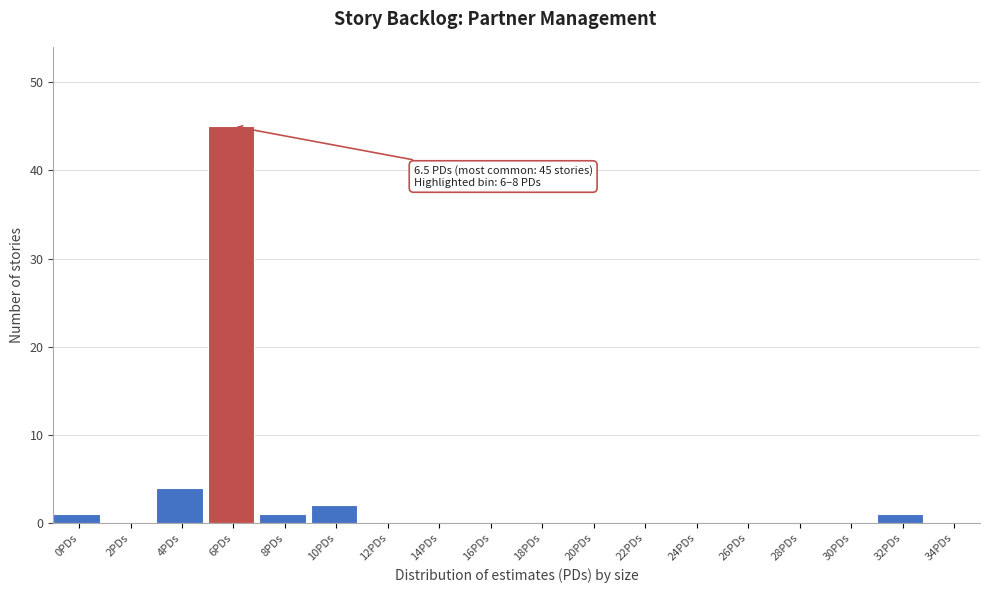

Reading right to left, extract all data points from this chart.

34PDs=0	32PDs=1	30PDs=0	28PDs=0	26PDs=0	24PDs=0	22PDs=0	20PDs=0	18PDs=0	16PDs=0	14PDs=0	12PDs=0	10PDs=2	8PDs=1	6PDs=45	4PDs=4	2PDs=0	0PDs=1